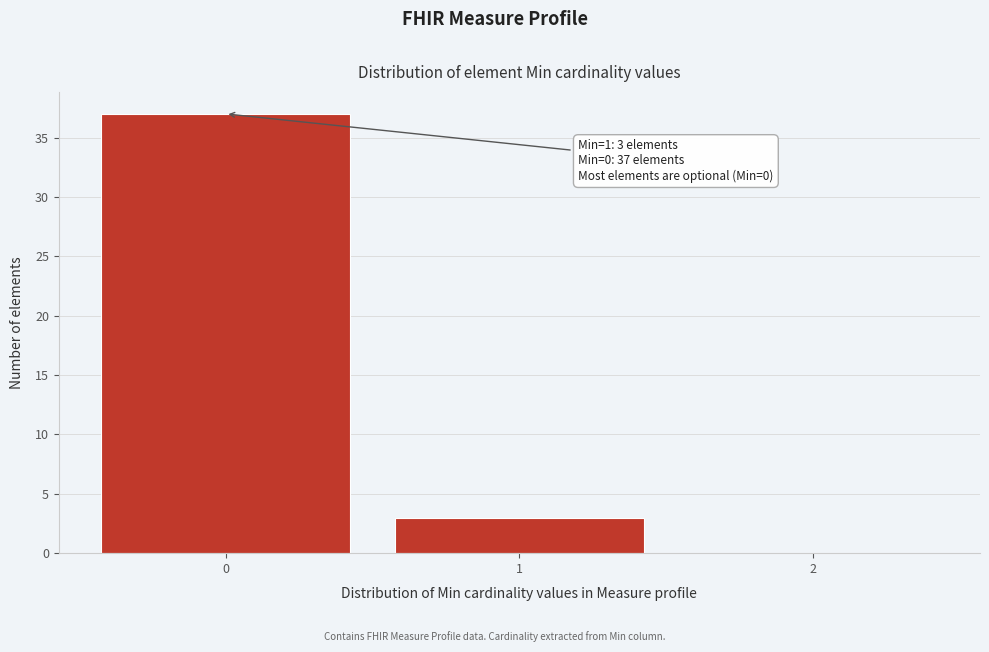

Reading left to right, list all the values displayed in this chart.

0=37	1=3	2=0